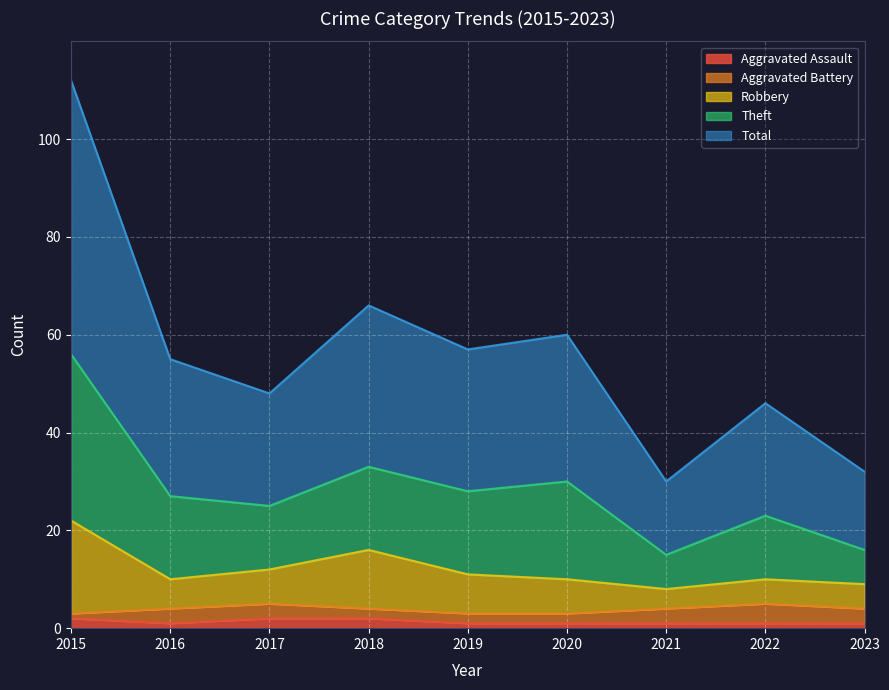

The Aggravated Assault series shows 1 at 2023. True or false?

True